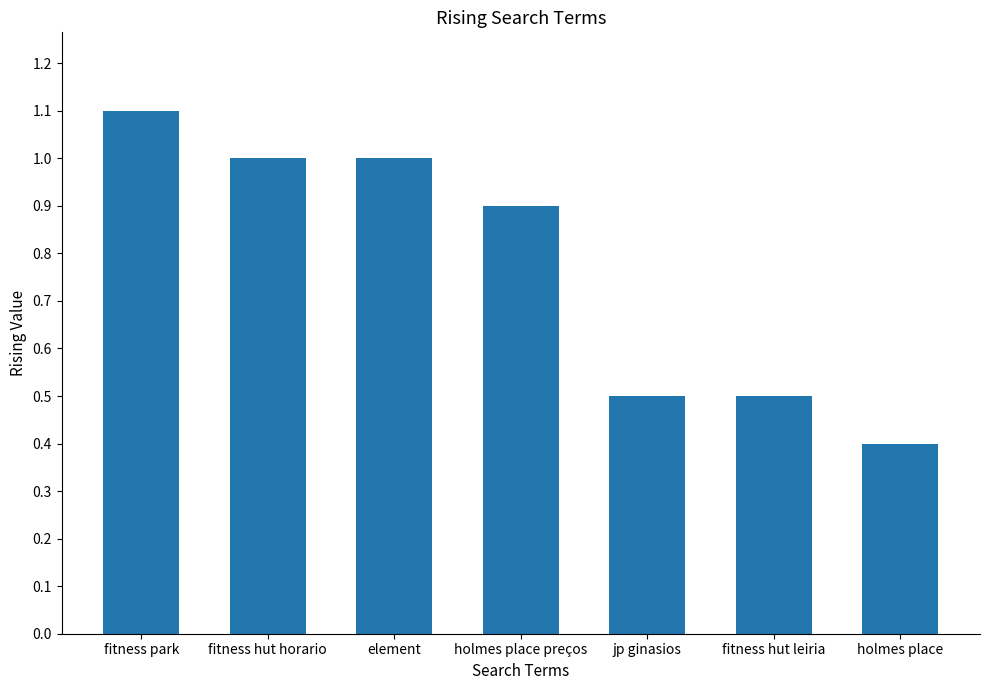

What is the difference between the maximum and minimum values?

0.7